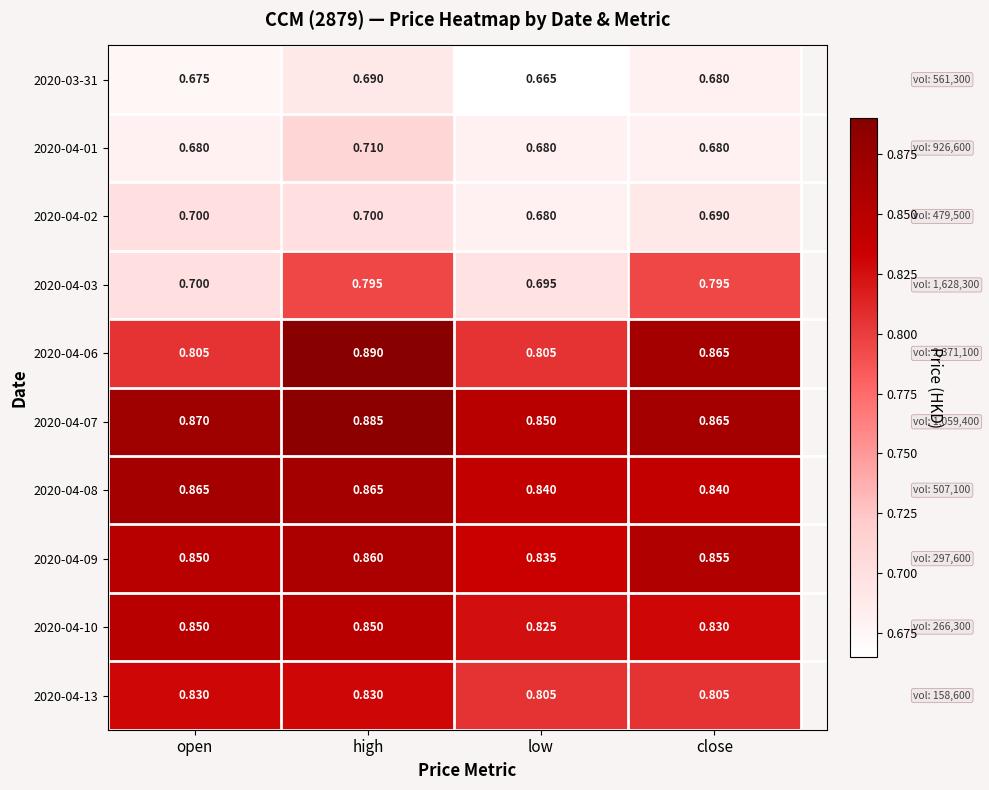

Which series has the widest spread of values?

2020-04-03